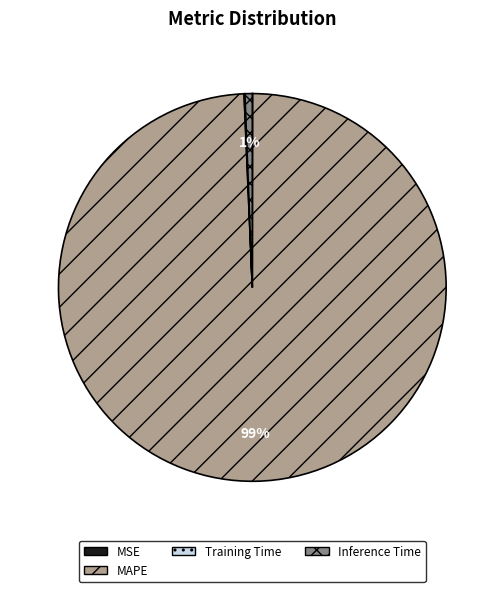

What is the majority slice?

MAPE